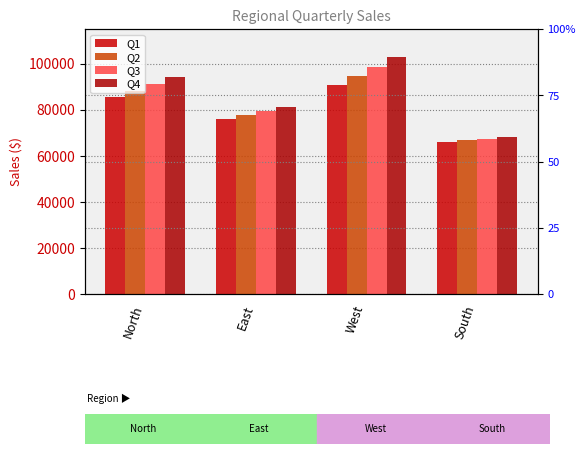

What is the label of the 1st bar from the right?

South